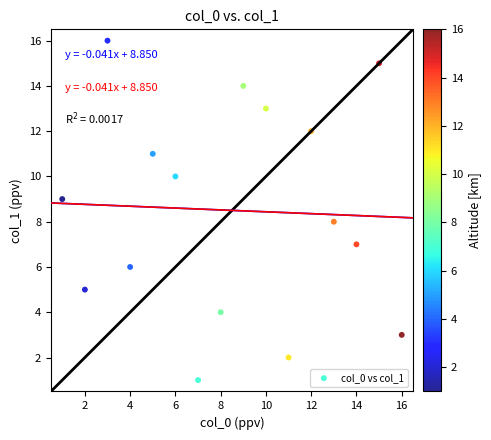

What is the range of X values (max minus min)?

15